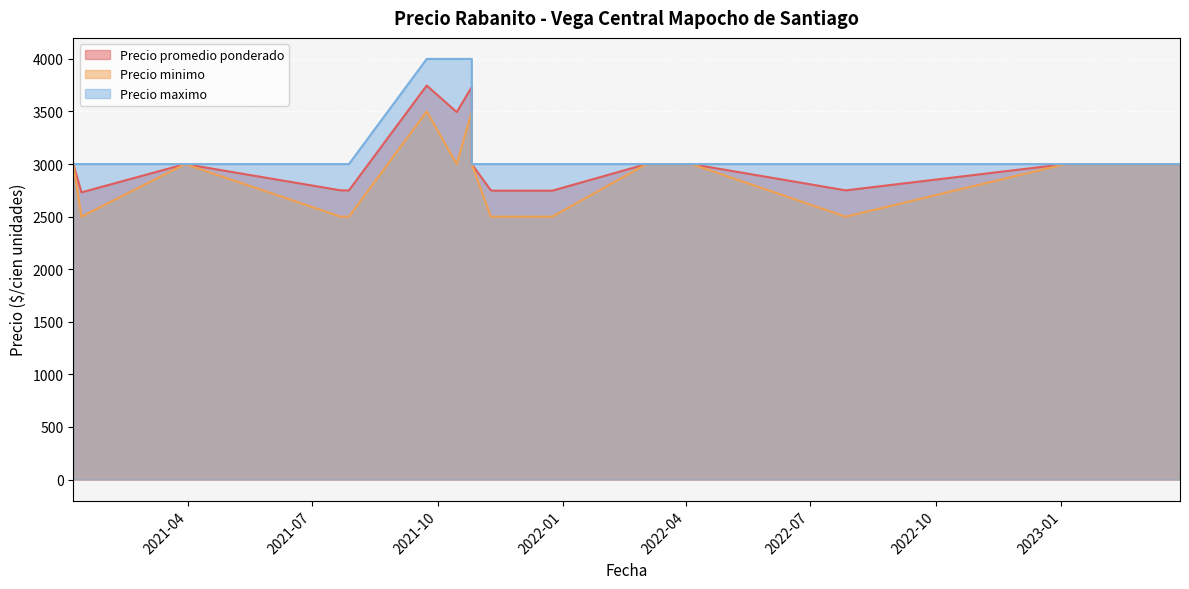

What is the difference between the highest and lowest values at 2021-07-22?

500